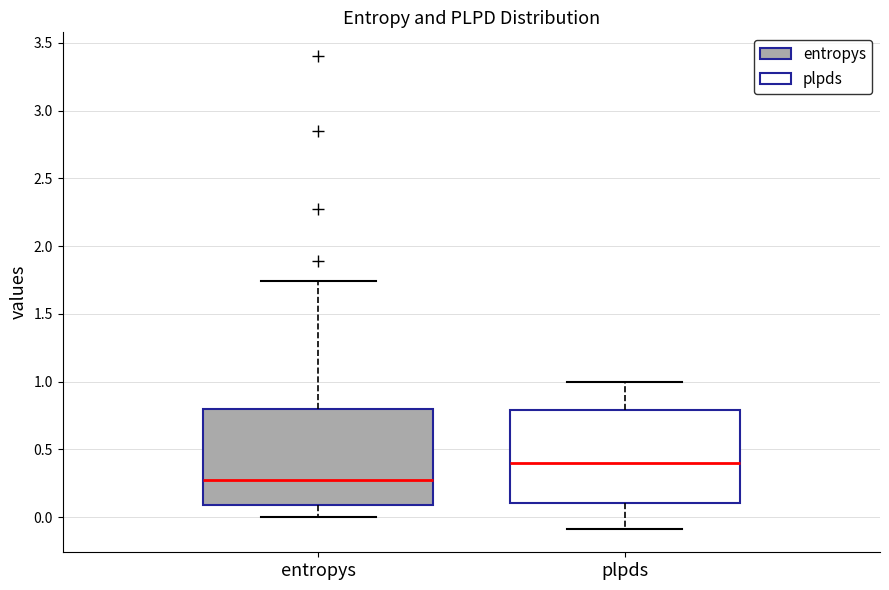

Reading left to right, read every box against the y-axis: the position of its median line, the range the box covers, and the ends of its whiskers. The values are not printed on the chart, so give them approximately, as read against the axis.

entropys: median 0.30, box 0.10 to 0.80, whiskers 0.00 to 1.75
plpds: median 0.40, box 0.10 to 0.80, whiskers -0.10 to 1.00